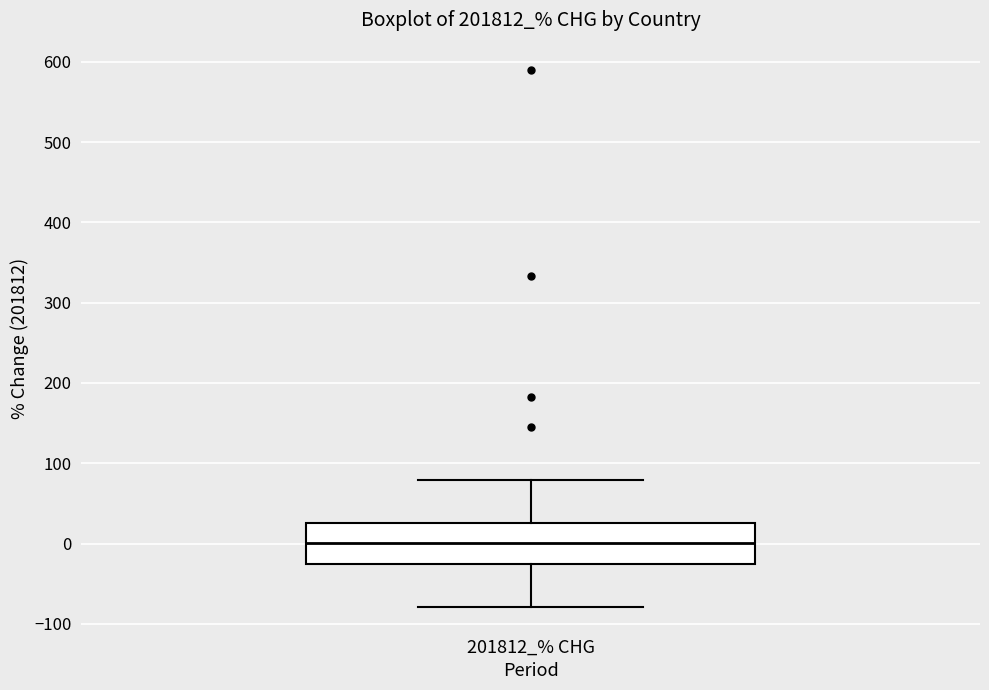

Transcribe this box plot: give where the median line is, the range the box spans, and where the two whiskers end, as read against the y-axis. The values are not printed on the chart, so give them approximately, as read against the axis.

median 0, box -30 to 30, whiskers -80 to 80